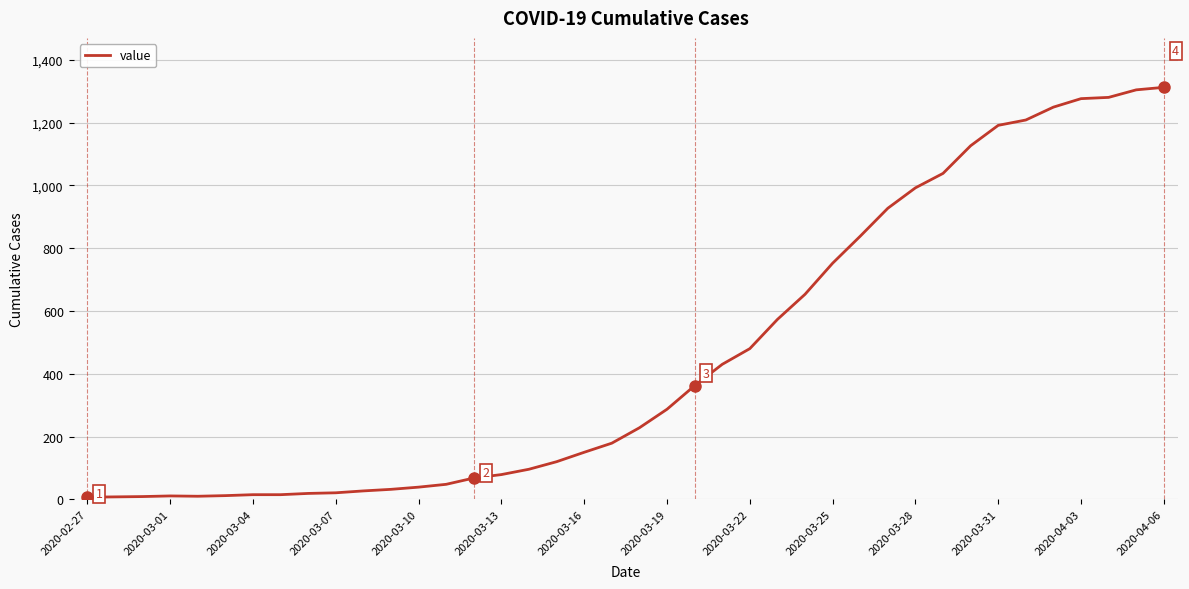

What is the difference between the maximum and minimum values?

1305